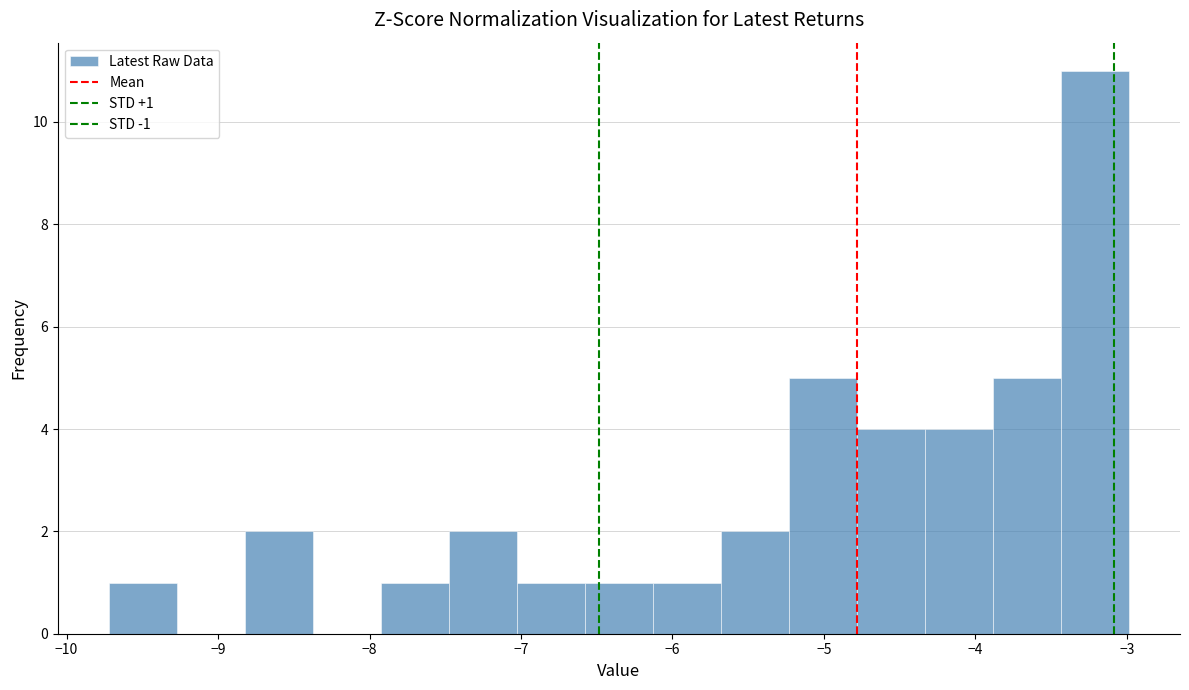

Over which range of the x-axis is the bar tallest?

-3.4 to -3.0